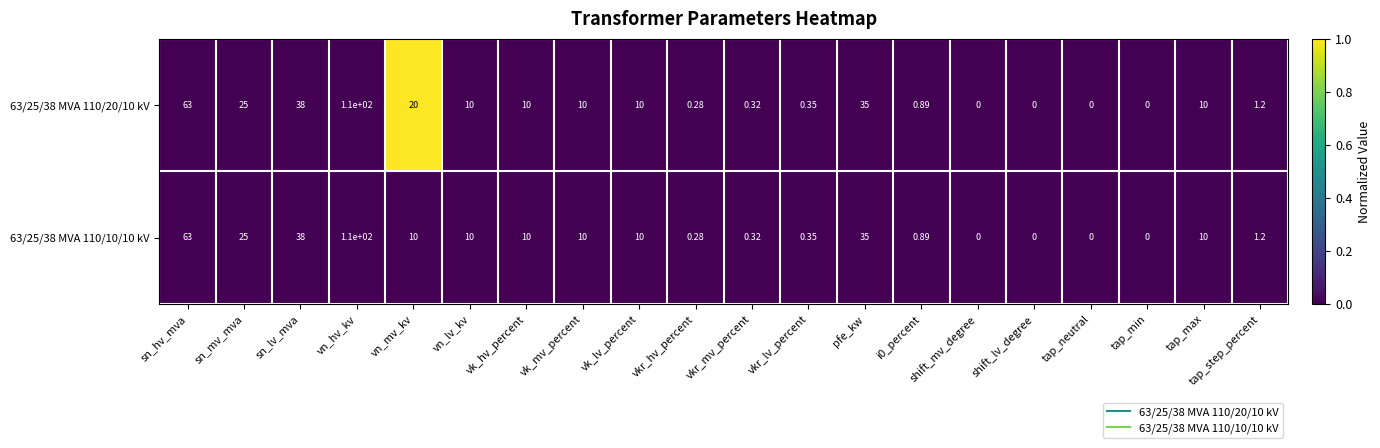

How many data points does each series have?

20